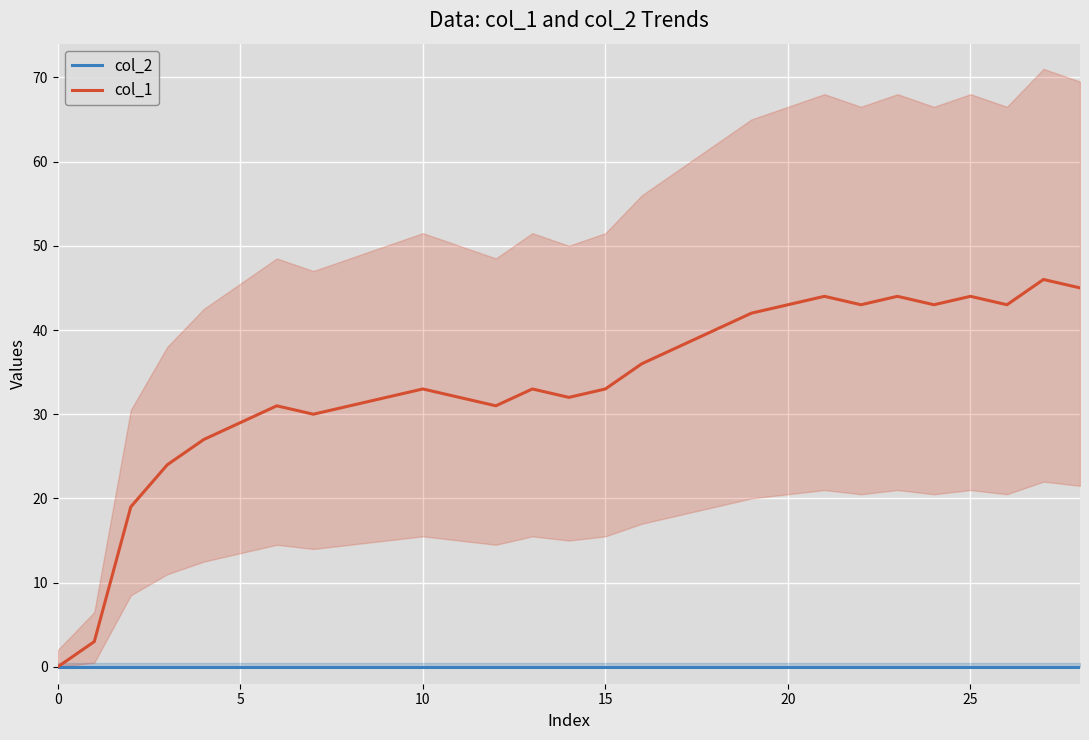

Is the value of col_1 at 20 greater than the value of col_2 at 0?

Yes